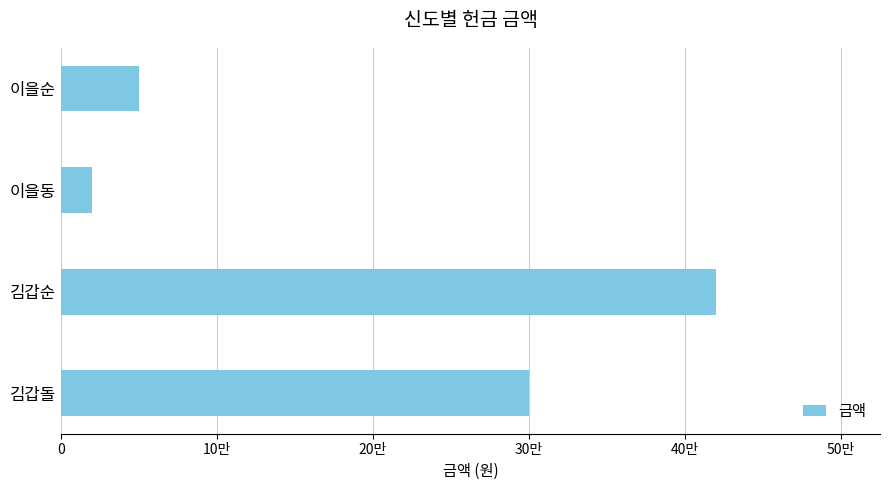

Are the bars horizontal?

Yes